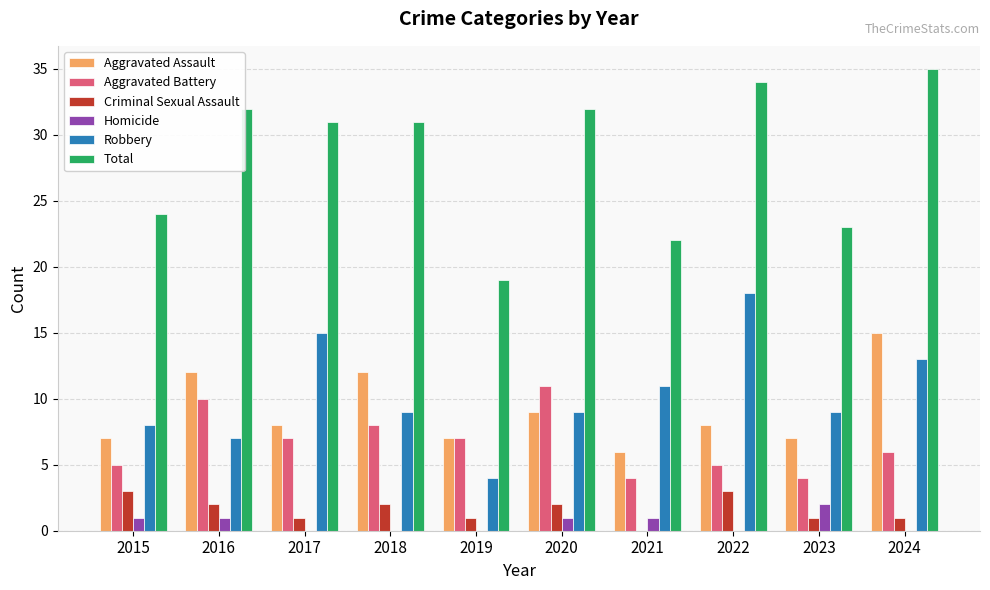

Reading right to left, list all the values displayed in this chart.

Aggravated Assault: 2024=15	2023=7	2022=8	2021=6	2020=9	2019=7	2018=12	2017=8	2016=12	2015=7
Aggravated Battery: 2024=6	2023=4	2022=5	2021=4	2020=11	2019=7	2018=8	2017=7	2016=10	2015=5
Criminal Sexual Assault: 2024=1	2023=1	2022=3	2021=0	2020=2	2019=1	2018=2	2017=1	2016=2	2015=3
Homicide: 2024=0	2023=2	2022=0	2021=1	2020=1	2019=0	2018=0	2017=0	2016=1	2015=1
Robbery: 2024=13	2023=9	2022=18	2021=11	2020=9	2019=4	2018=9	2017=15	2016=7	2015=8
Total: 2024=35	2023=23	2022=34	2021=22	2020=32	2019=19	2018=31	2017=31	2016=32	2015=24